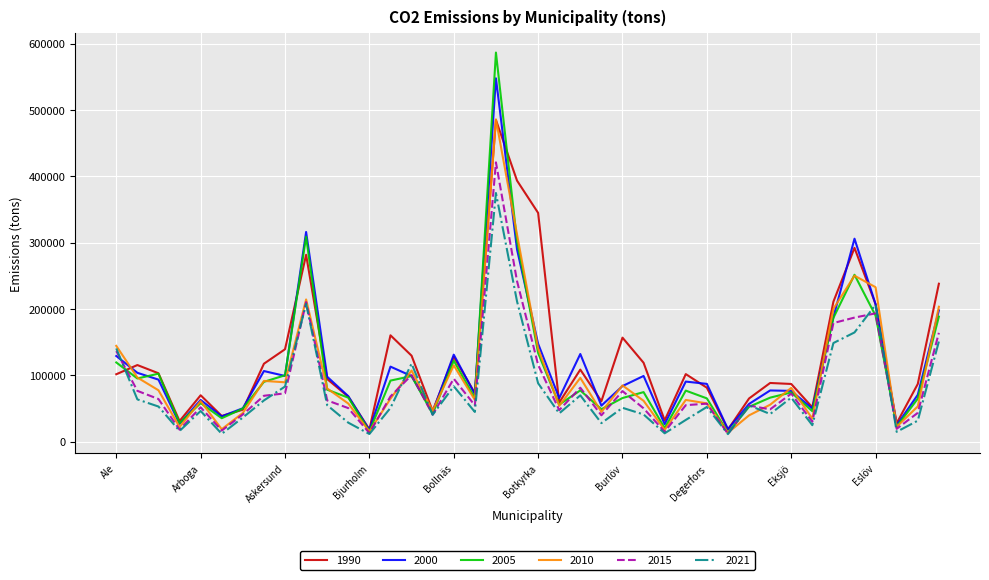

Which series has the largest range (max minus min)?

2005